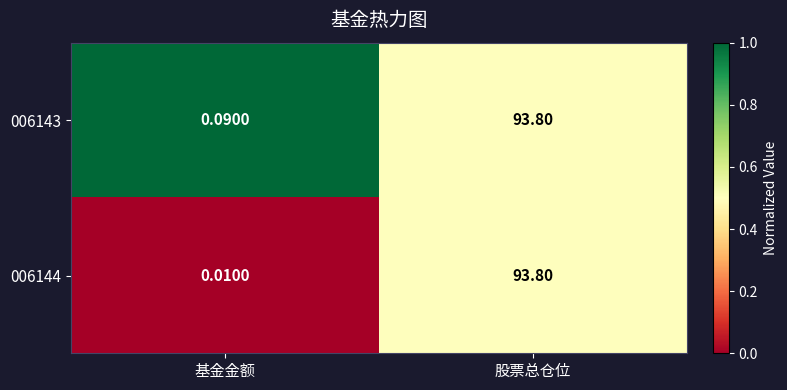

Which series has the largest total across all categories?

006143